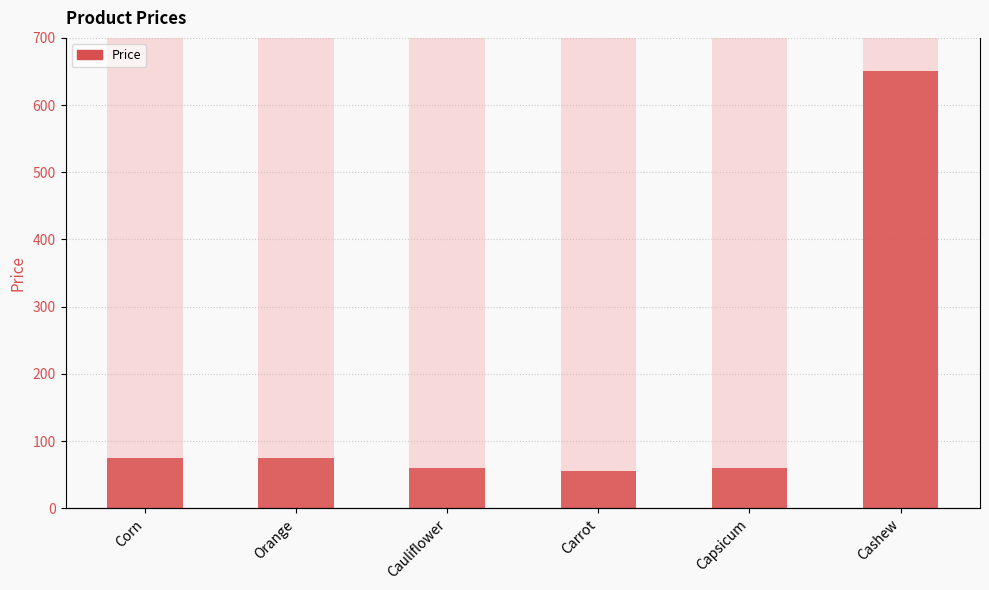

How many bars are there in total?

6